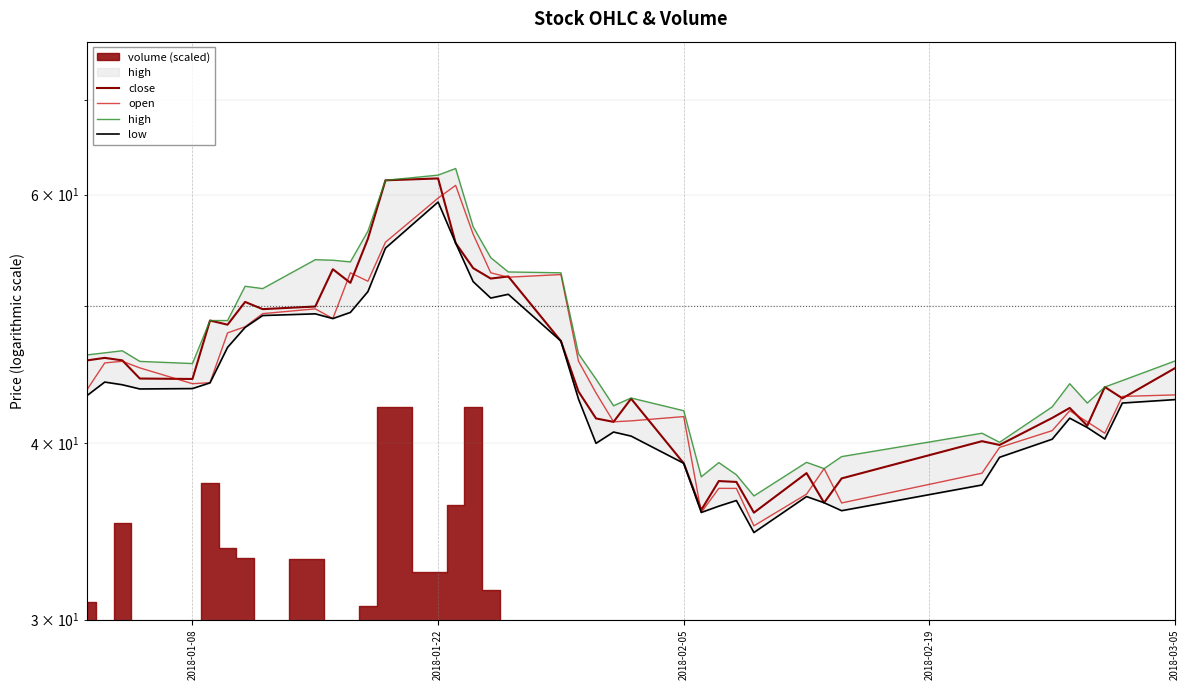

What is the minimum value shown in the chart?

34.6